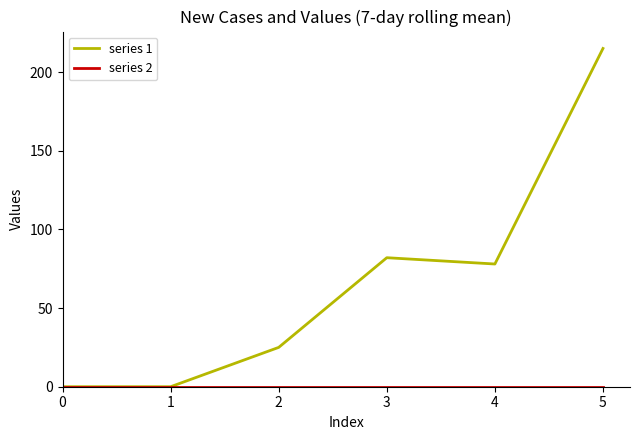

The value of series 1 at 3 is 17. True or false?

False